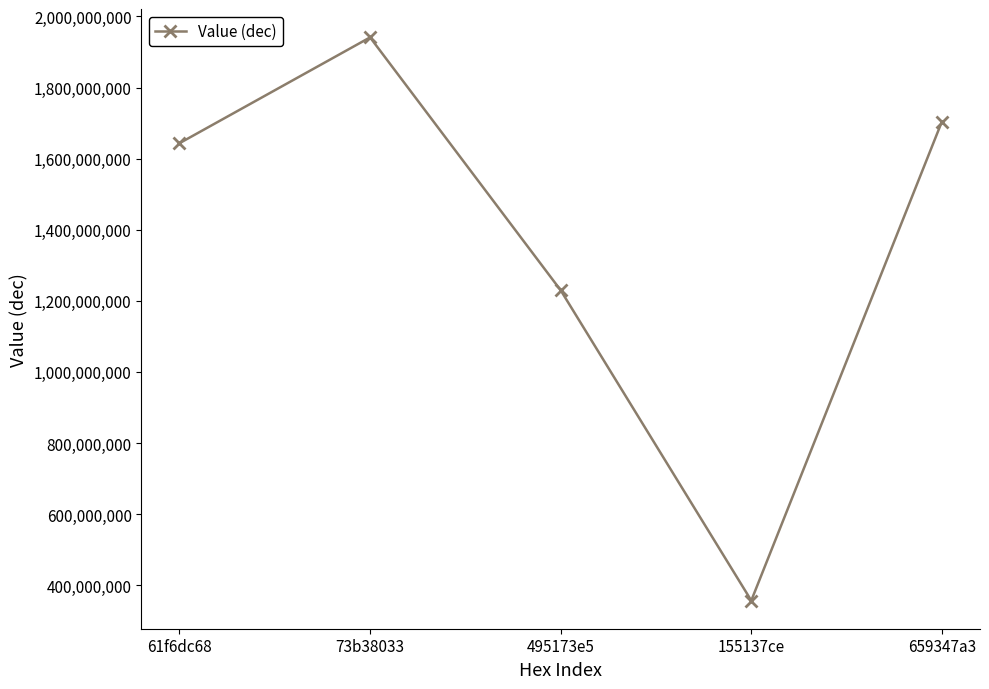

How many values are below 1643568232?

2